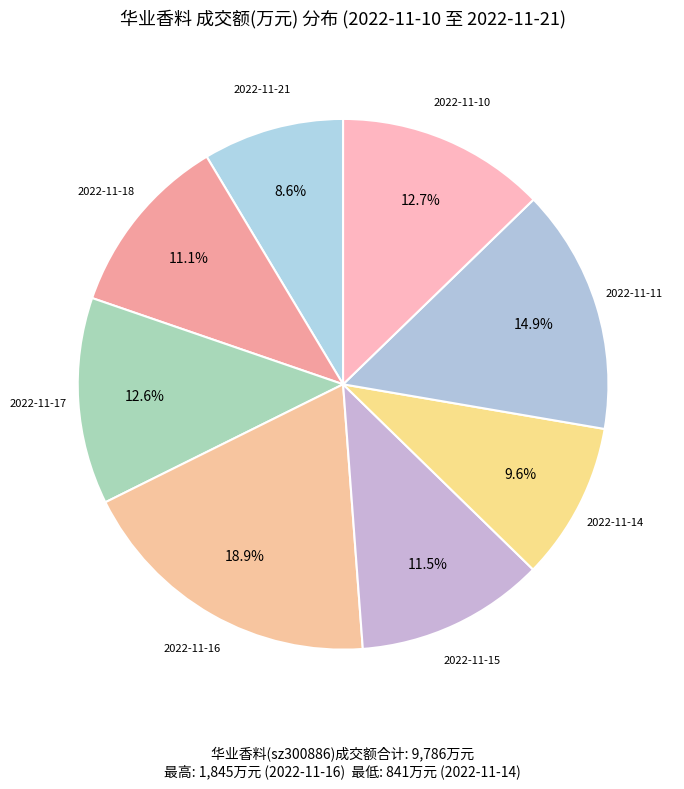

What percentage is the 2022-11-18 slice, to the nearest percent?

11%